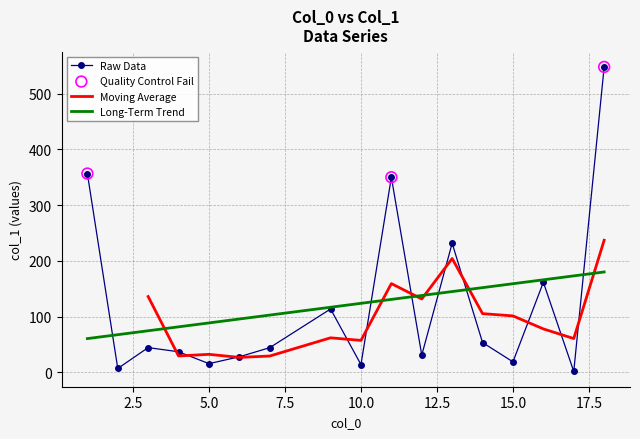

What is the ratio of the value at 16 to the value at 13?

0.7